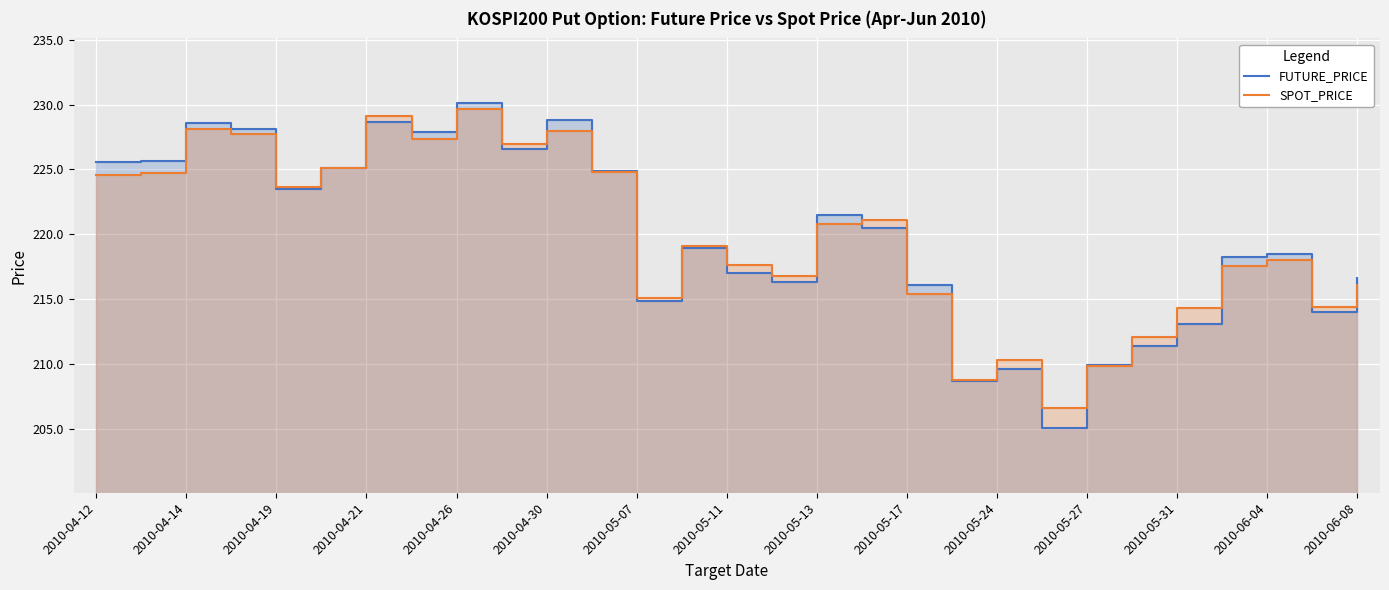

How many series are shown in this chart?

2